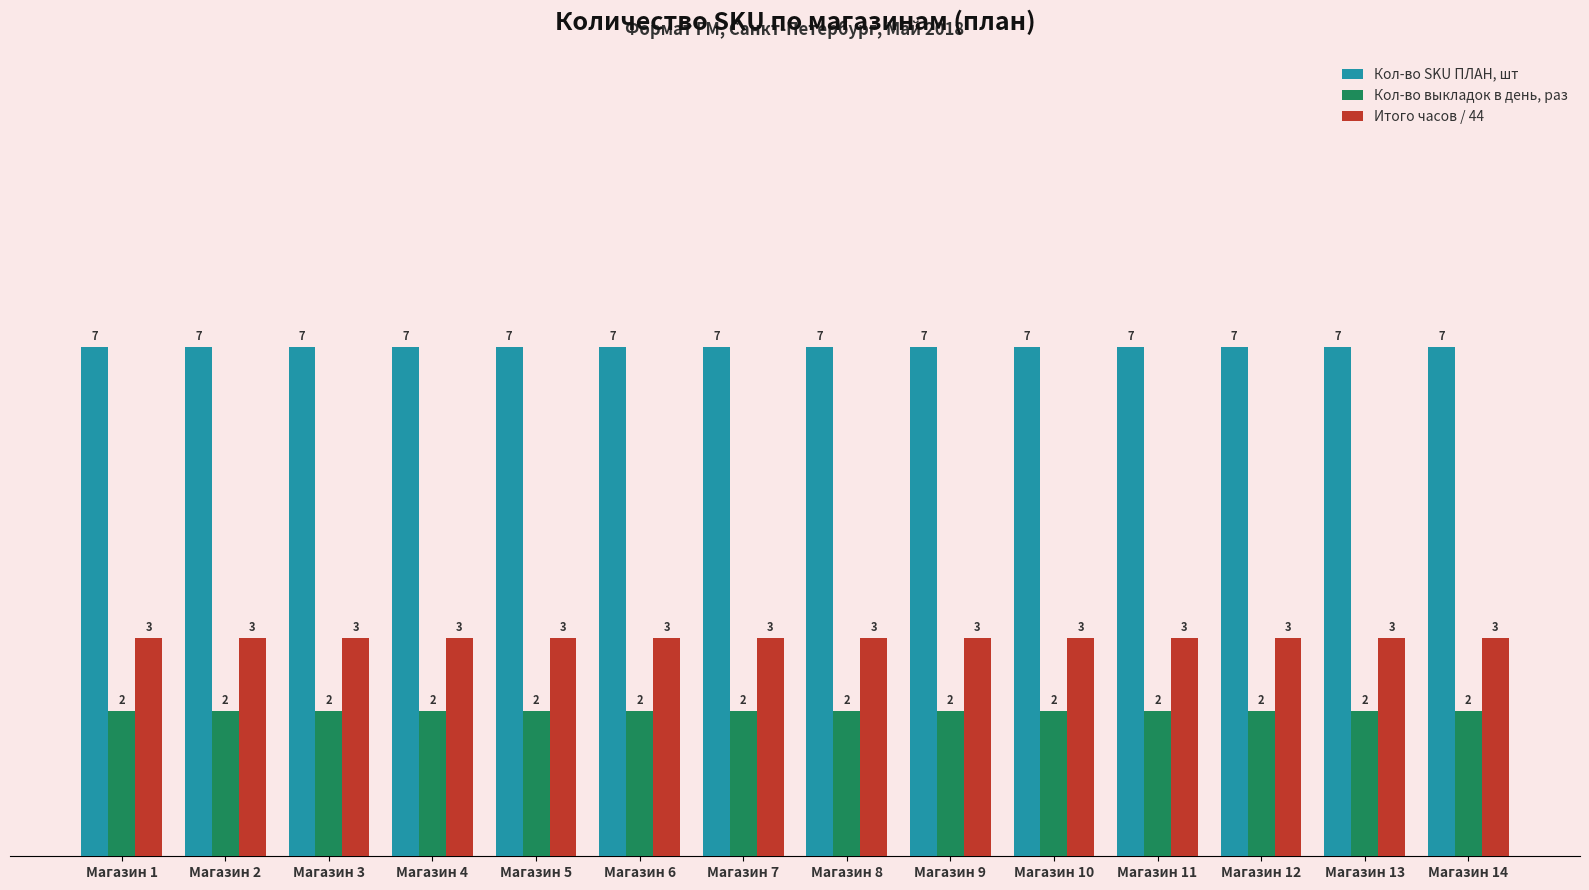

Rank the series at Магазин 9 from highest to lowest value.

Кол-во SKU ПЛАН, шт, Итого часов / 44, Кол-во выкладок в день, раз